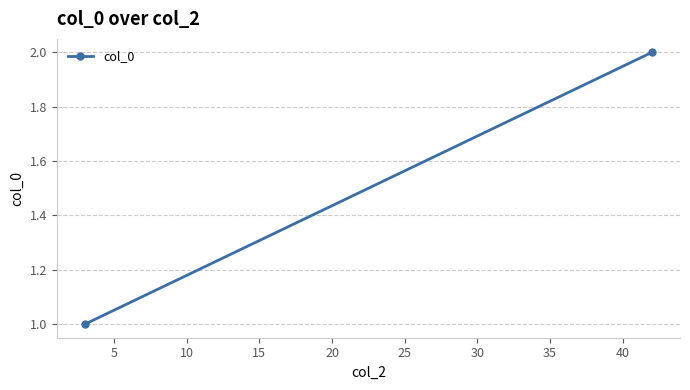

What is the value of the 2nd point from the left?

2